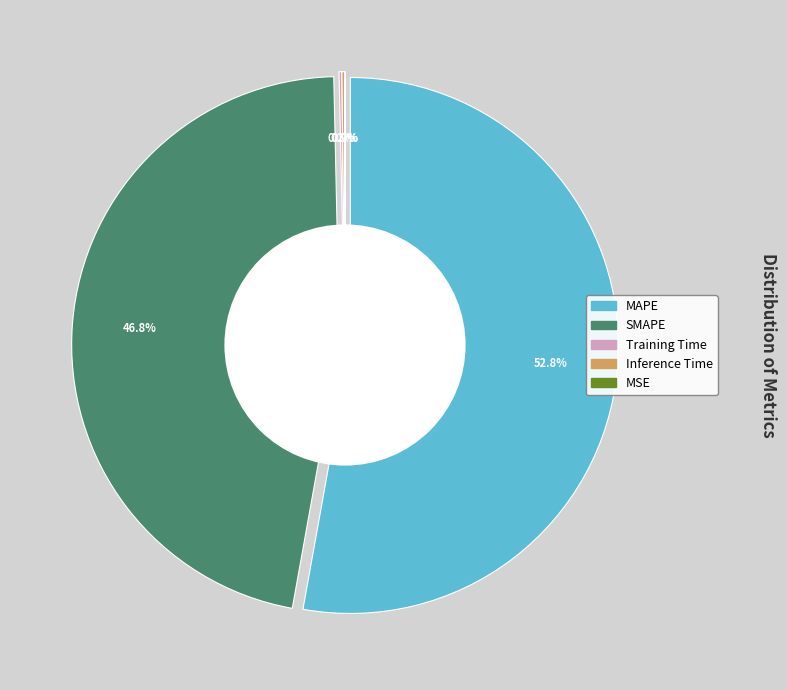

What is the change in value from MAPE to Training Time?

-25.6